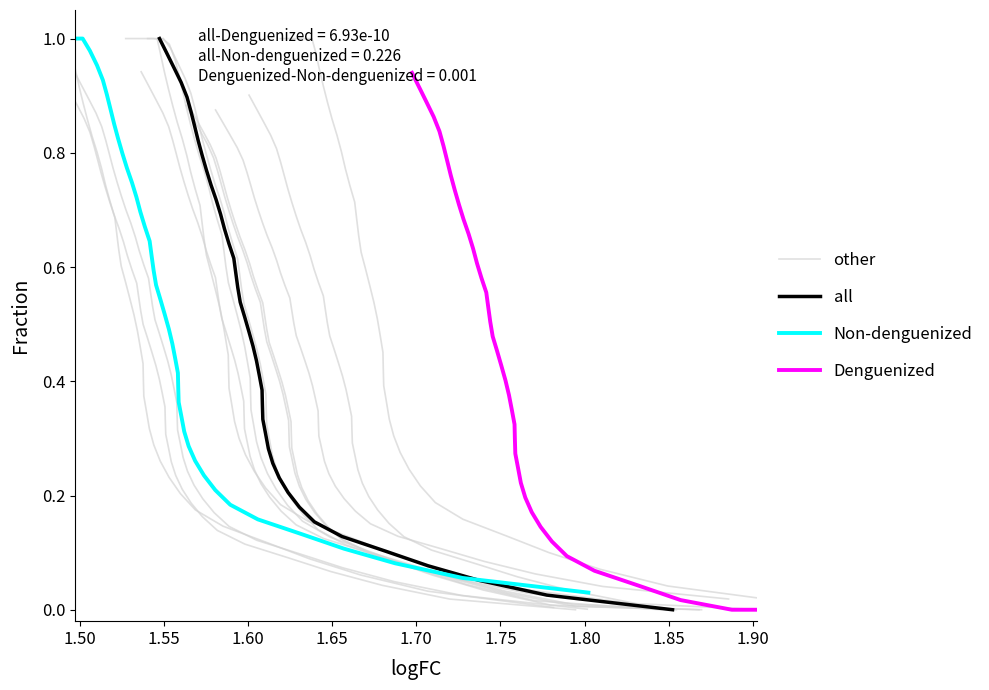

Does the chart display data point markers on the line(s)?

No